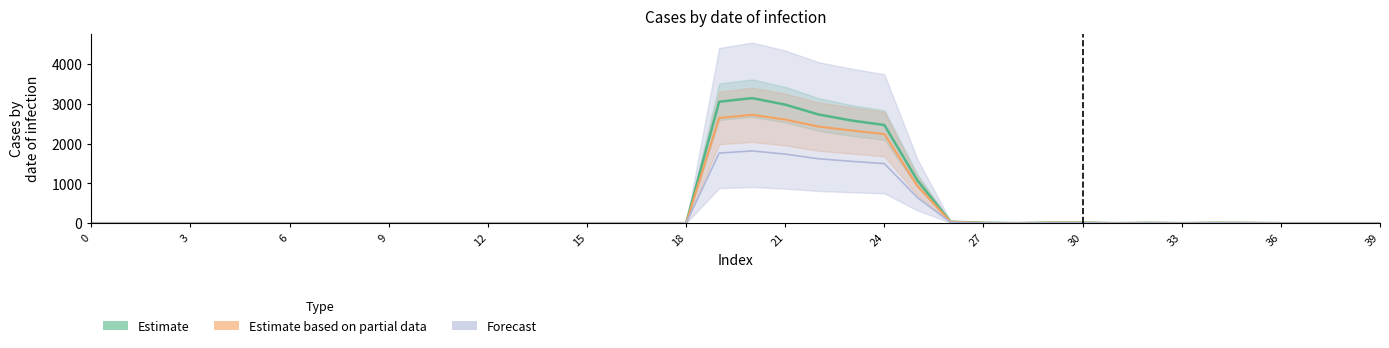

True or false: Forecast and Estimate cross at least once.

False